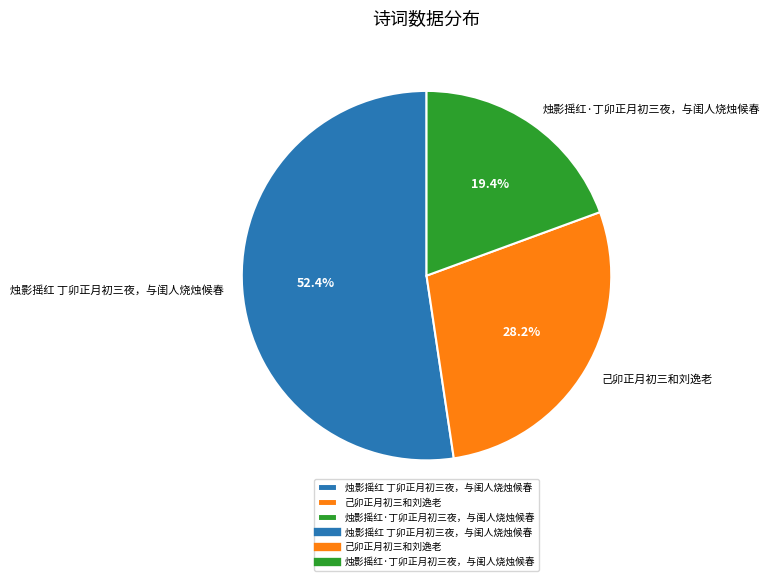

The 己卯正月初三和刘逸老 slice represents 21% of the pie. True or false?

False